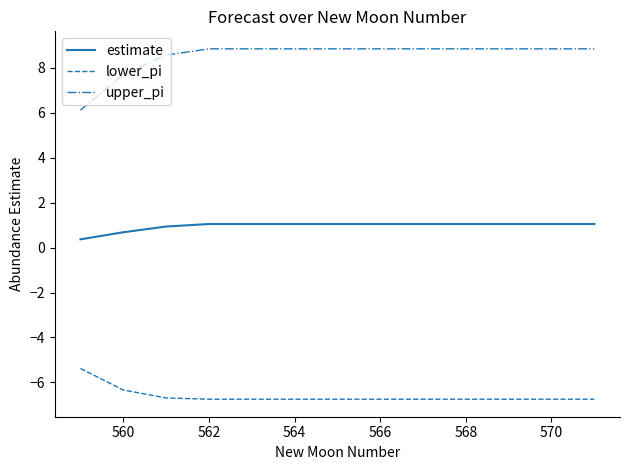

What is the minimum value for upper_pi?

6.1